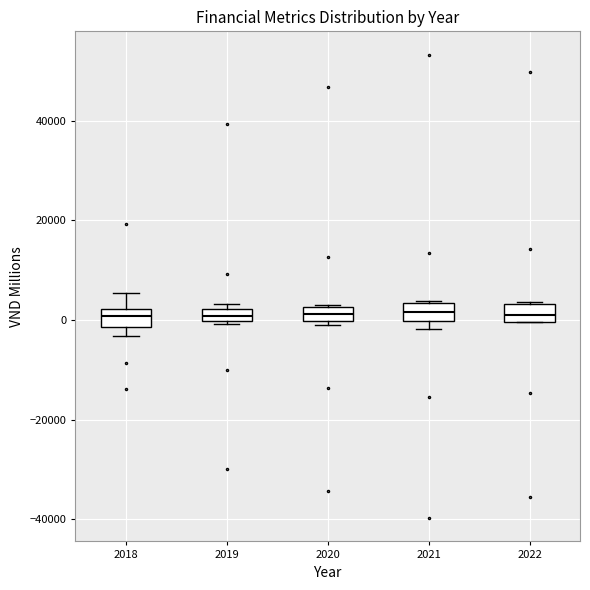

Where is the upper edge of the box at x = 2022 on the y-axis? The values are not printed on the chart, so give them approximately, as read against the axis.

4000